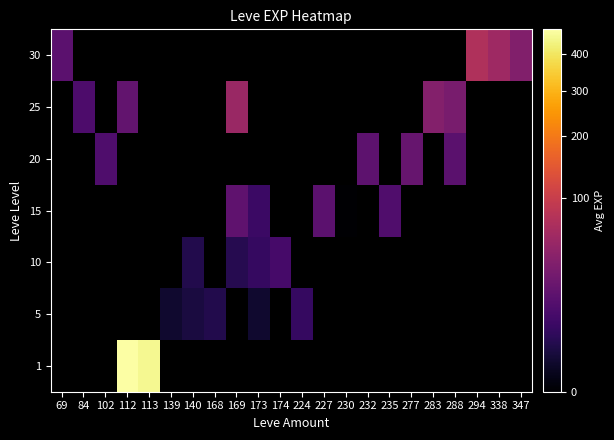

The 30 series shows 13.2 at 338. True or false?

False